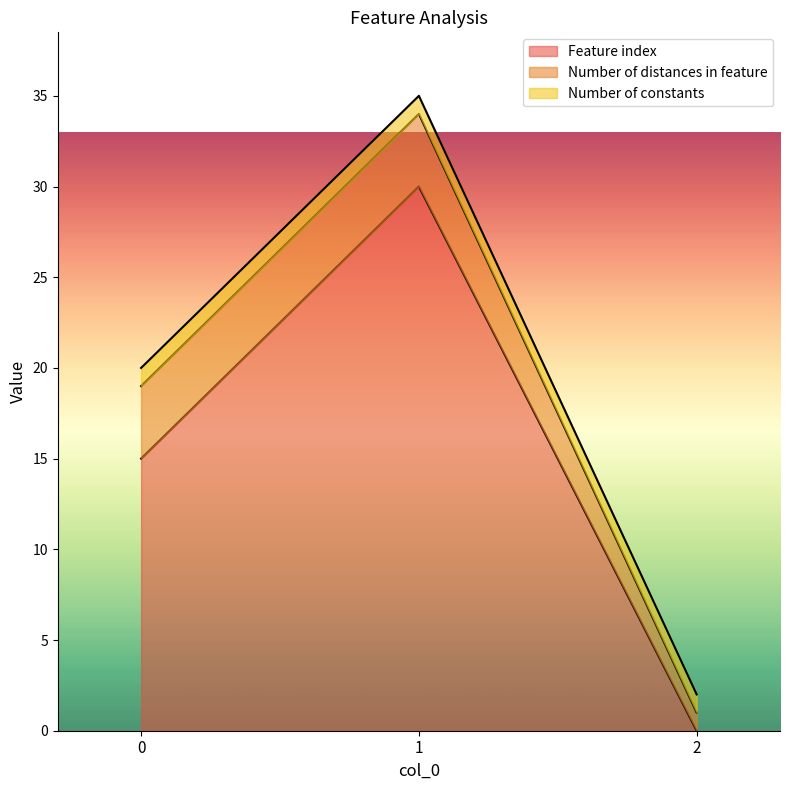

Which series has the widest spread of values?

Feature index